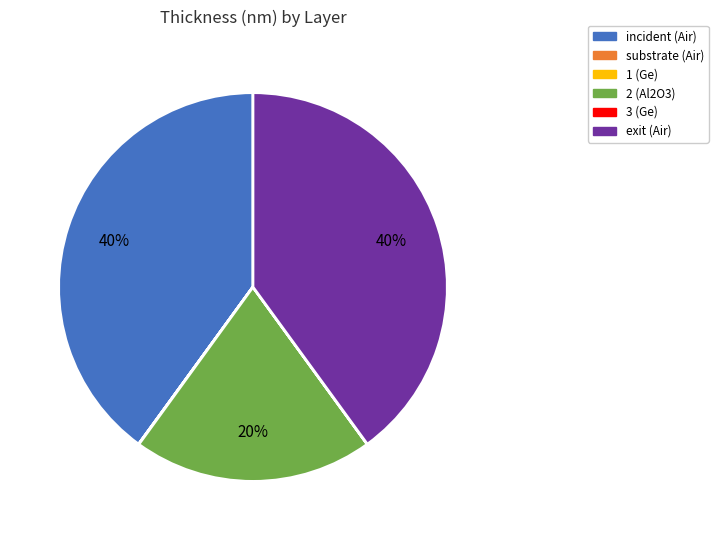

Does any single category account for the majority?

No